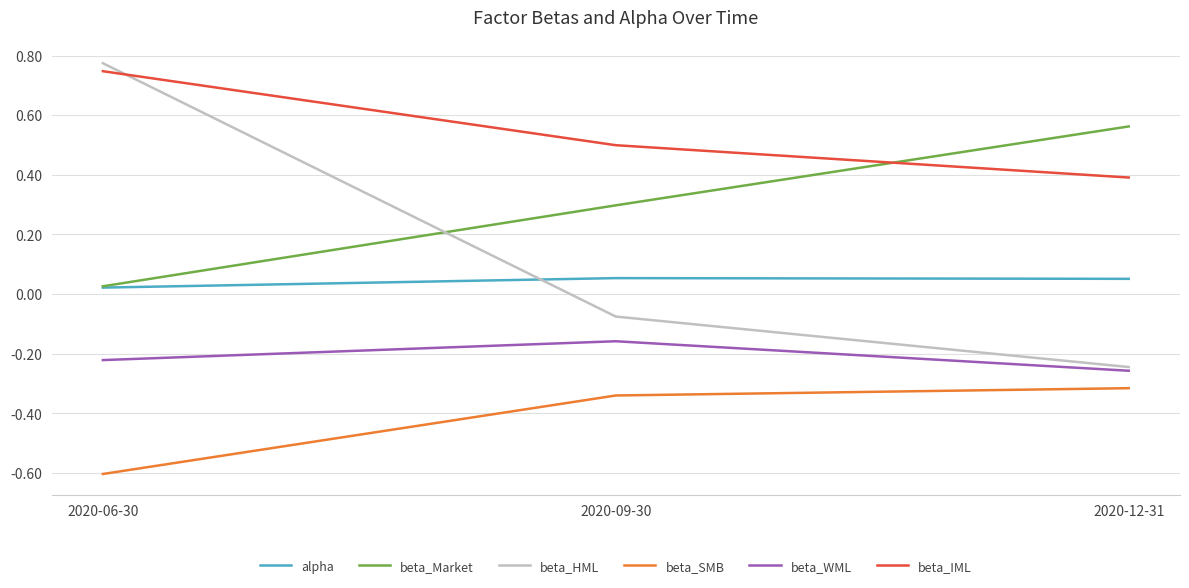

Is the value of beta_Market at 2020-09-30 greater than the value of beta_HML at 2020-09-30?

Yes